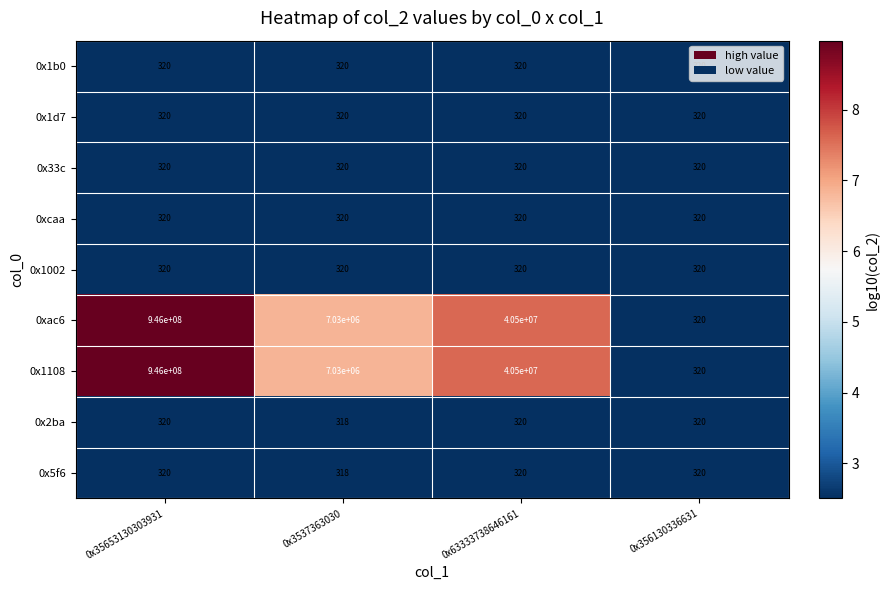

True or false: 0x1108 has a value of 40500000 at 0x63333738646161.

True